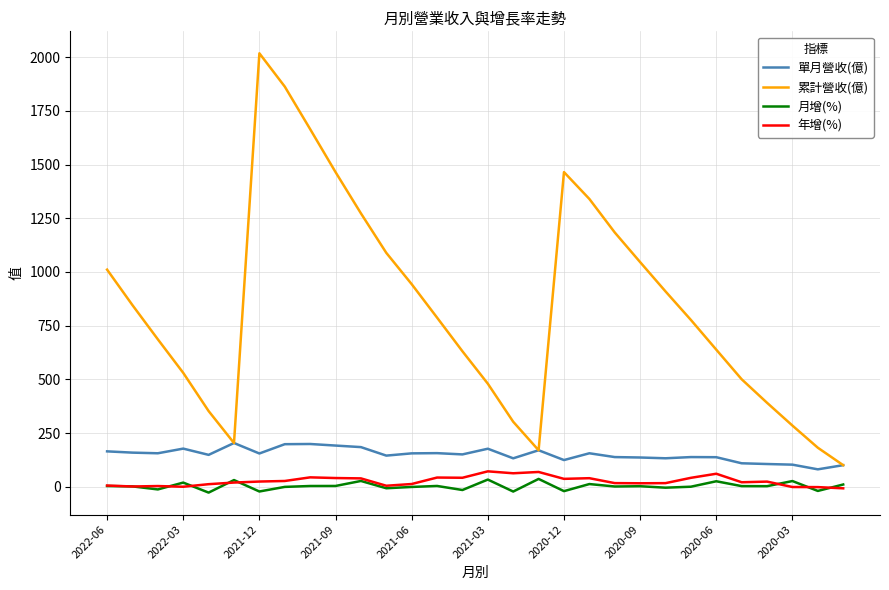

Which series has the largest total across all categories?

累計營收(億)